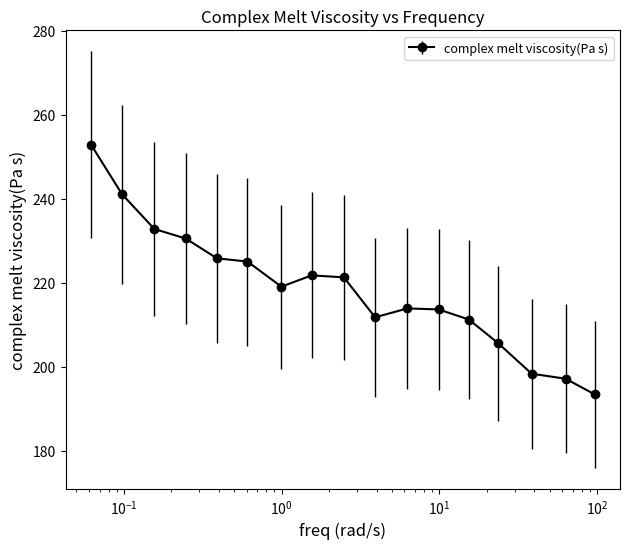

What is the greatest value displayed?

252.9